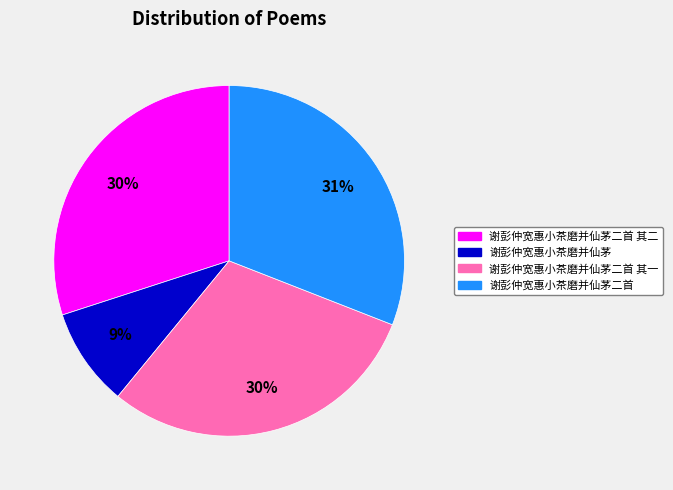

To the nearest percent, what portion does 谢彭仲宽惠小茶磨并仙茅二首 其一 represent?

30%